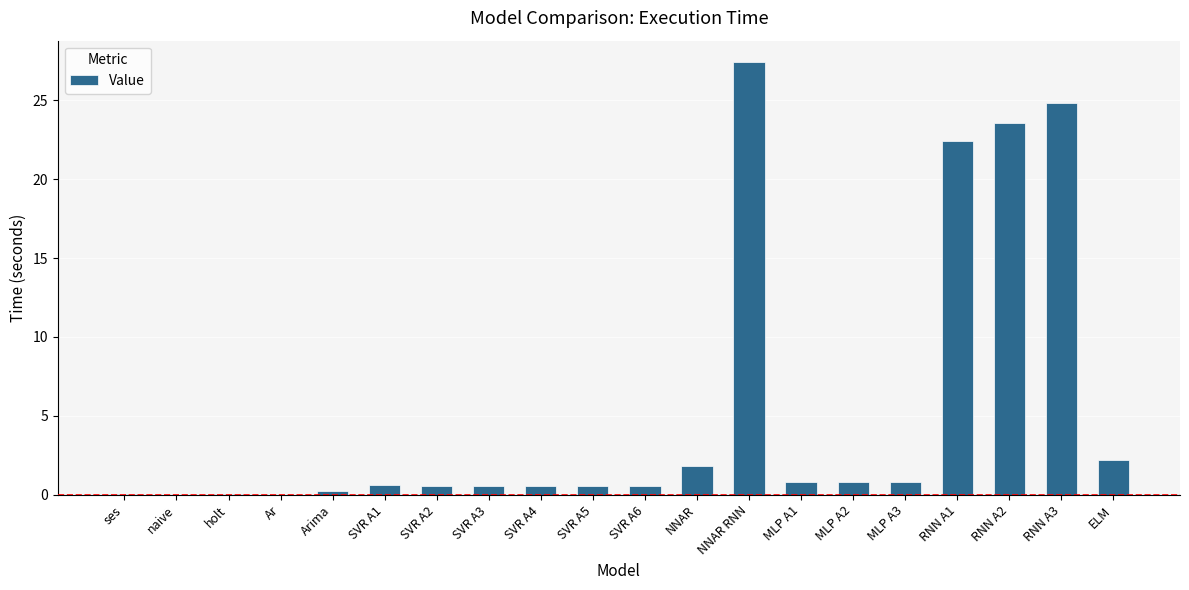

Where is the data nearest to the value 13?

RNN A1